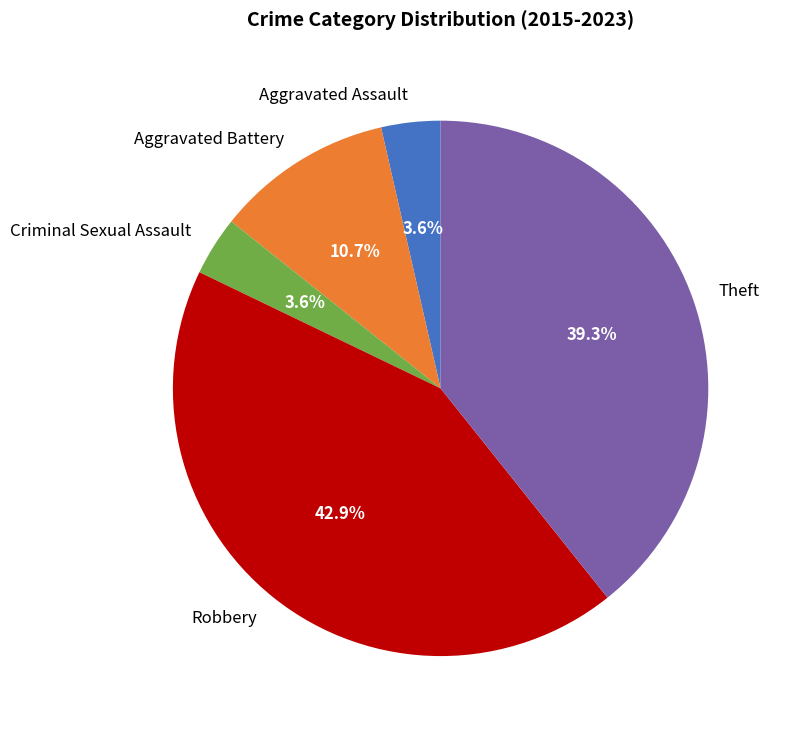

Is it true that Aggravated Battery is 11% of the pie?

True